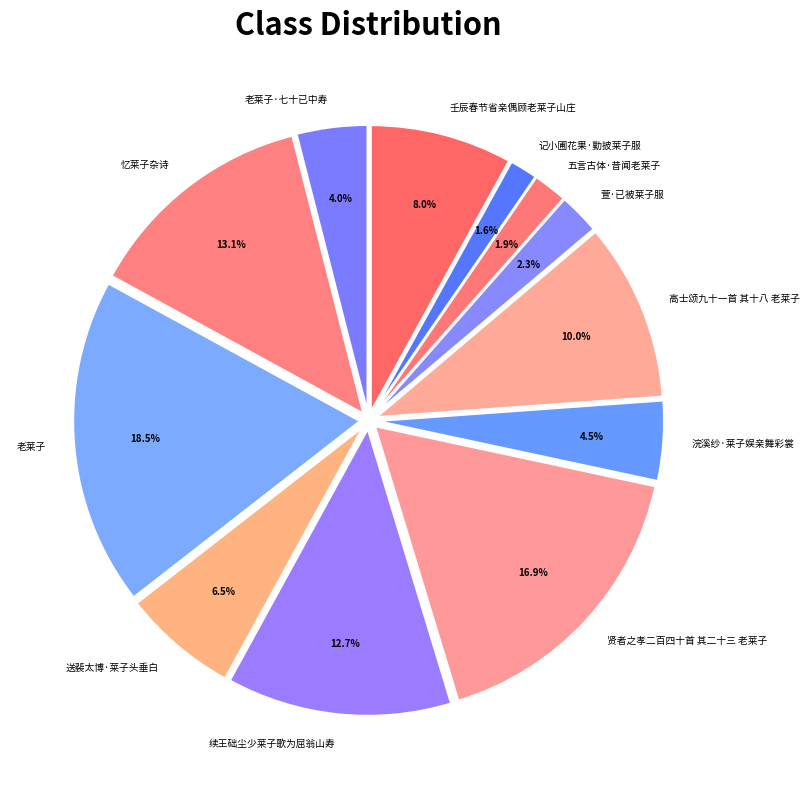

Is there any slice that represents more than half of the pie?

No